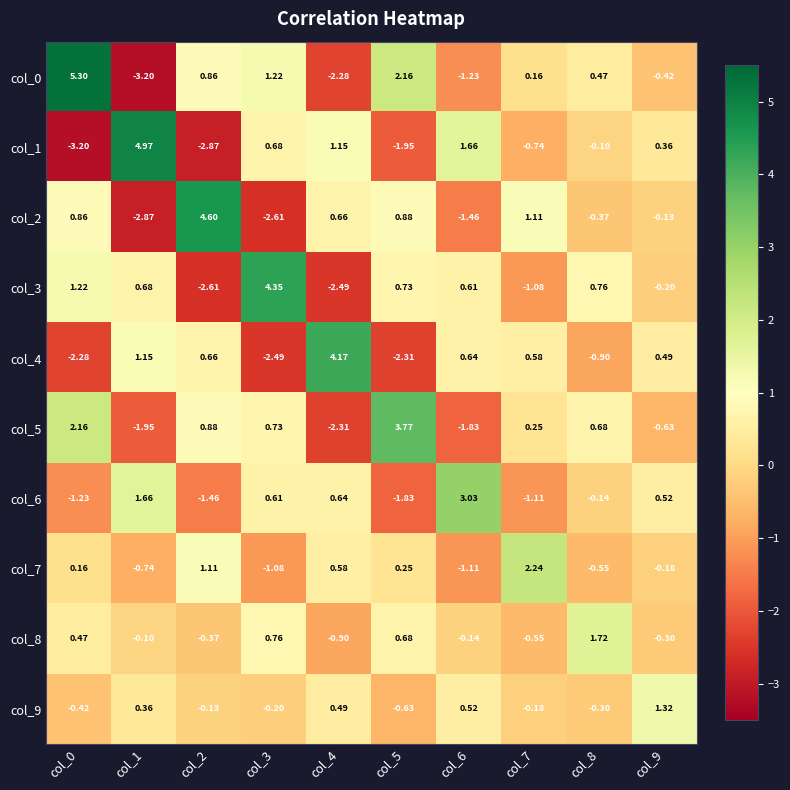

Is the value of col_7 at col_9 greater than the value of col_9 at col_0?

Yes